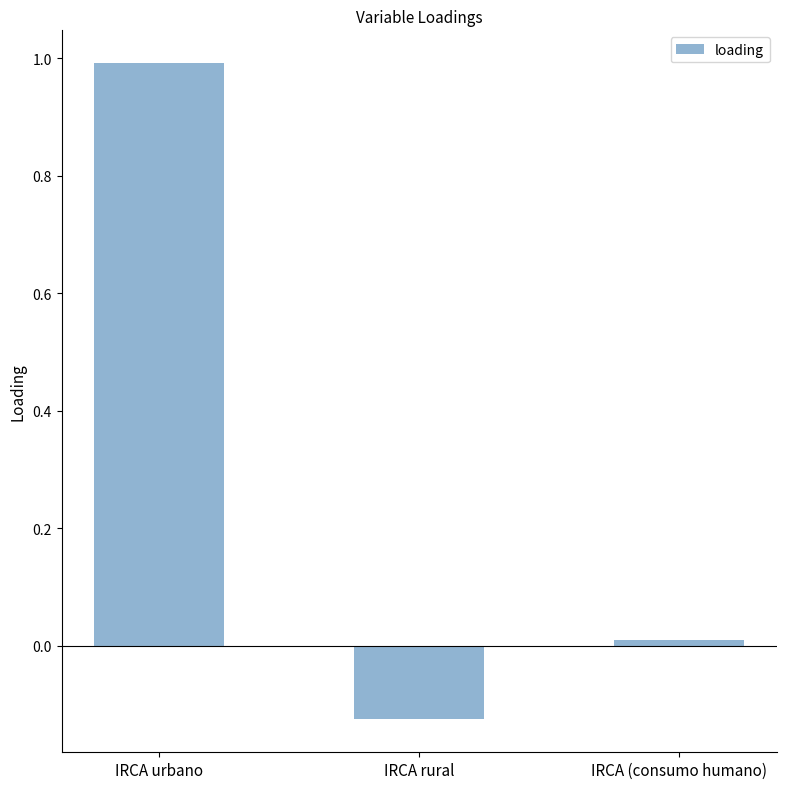

Count the number of categories in the chart.

3